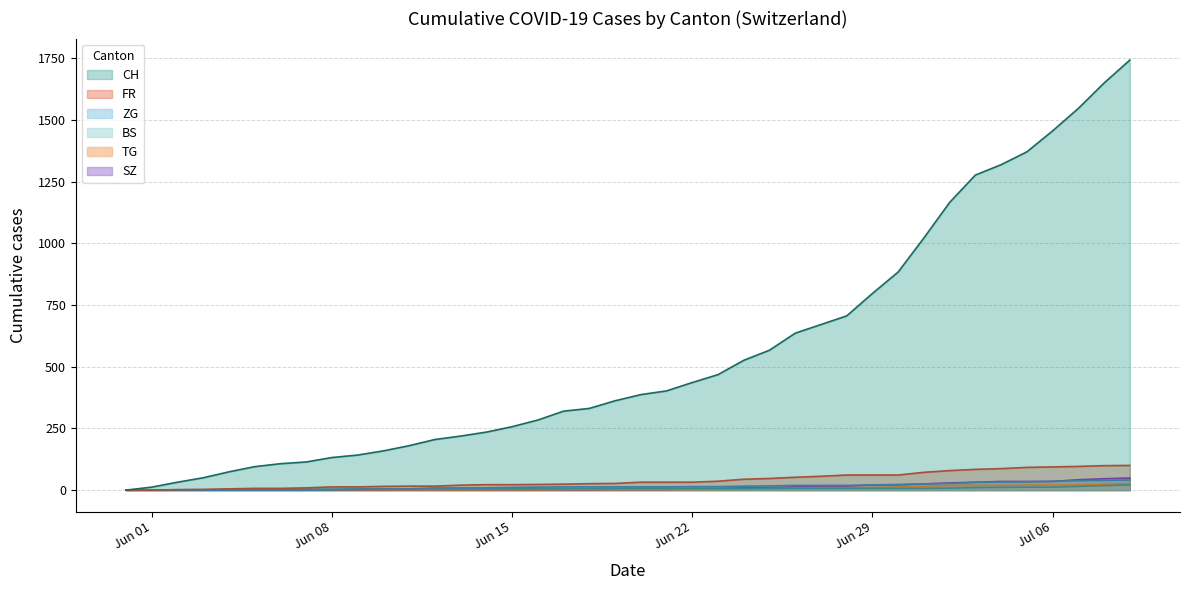

True or false: ZG has more than 2 interior local peaks.

False